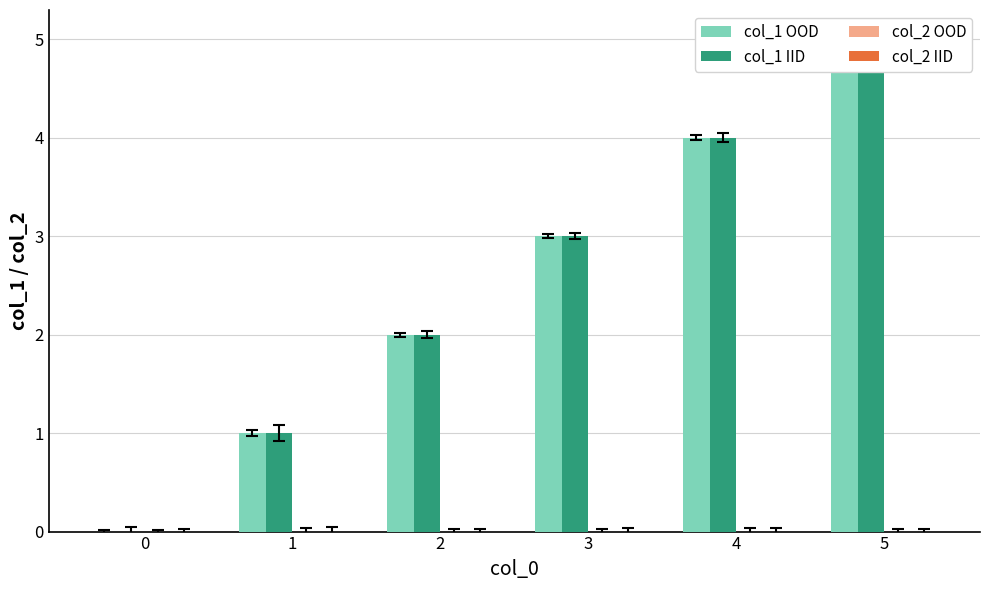

Rank the categories by col_2 OOD value from lowest to highest.

0, 1, 2, 3, 4, 5